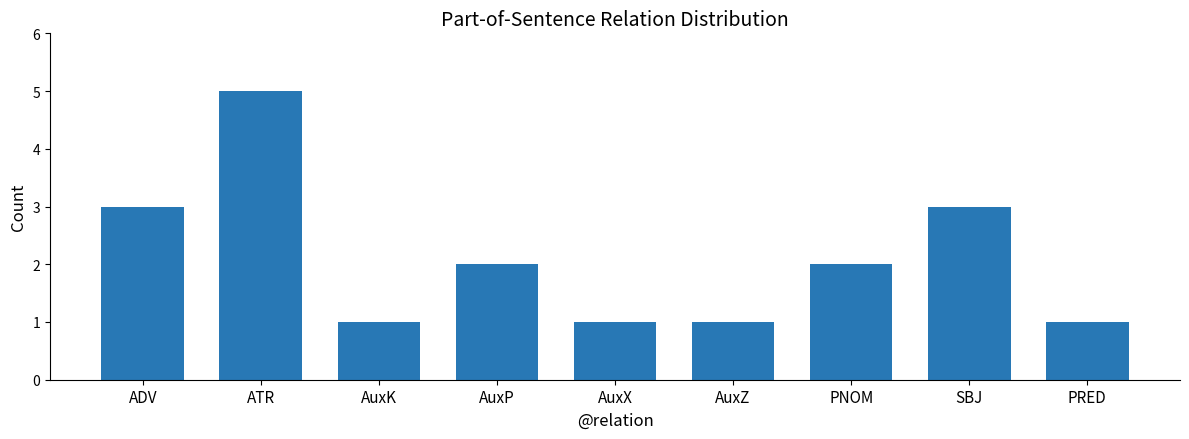

Which label corresponds to the largest value in the chart?

ATR